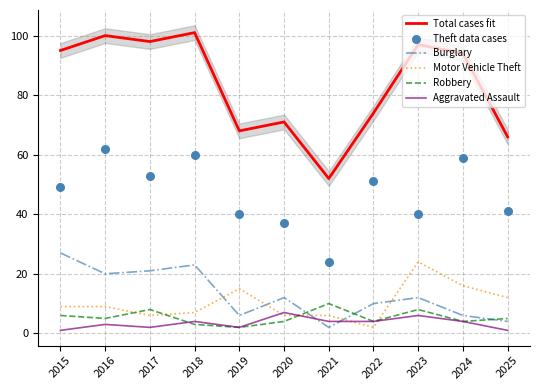

Which series reaches the minimum Y coordinate?

Aggravated Assault